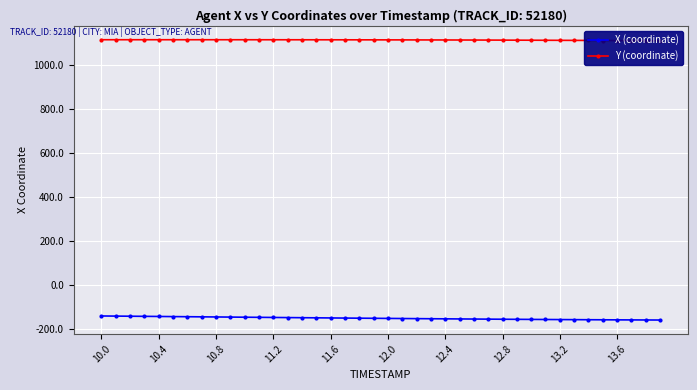

The value of X (coordinate) at 10.8 is -144.9. True or false?

True